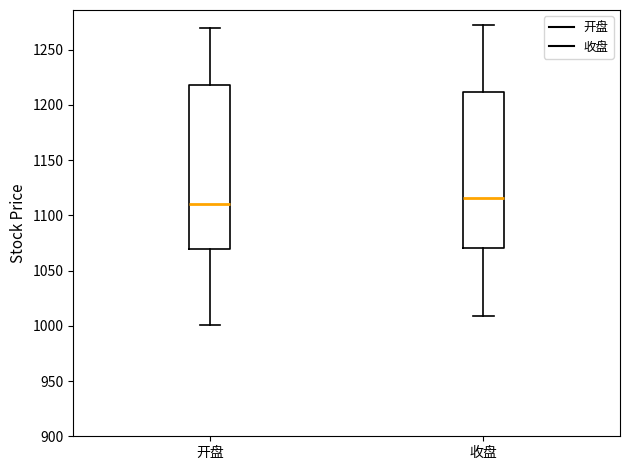

Where does the median line of the box for 开盘 sit on the y-axis? The values are not printed on the chart, so give them approximately, as read against the axis.

1110